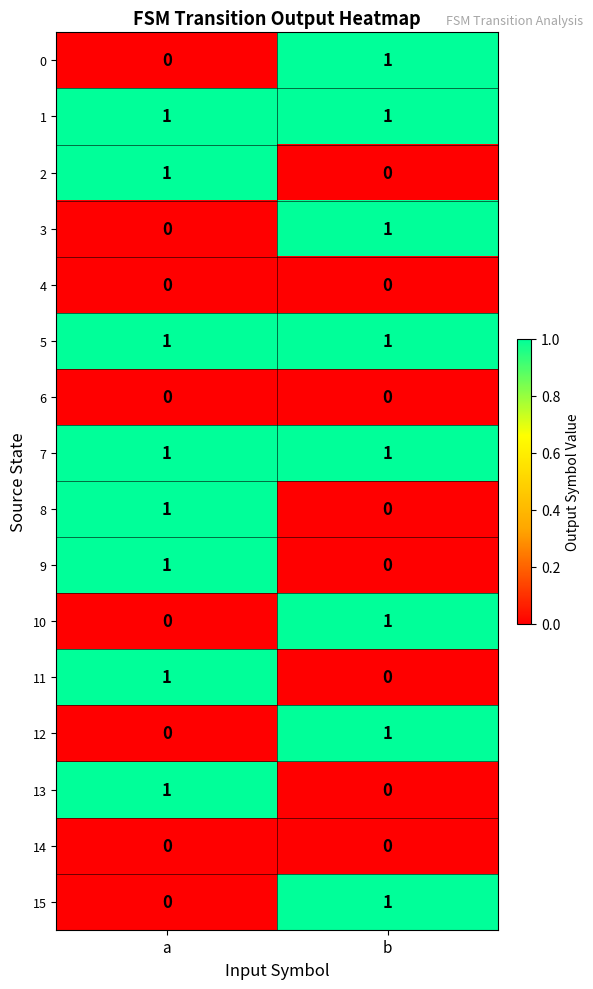

Rank the categories by 8 value from lowest to highest.

b, a